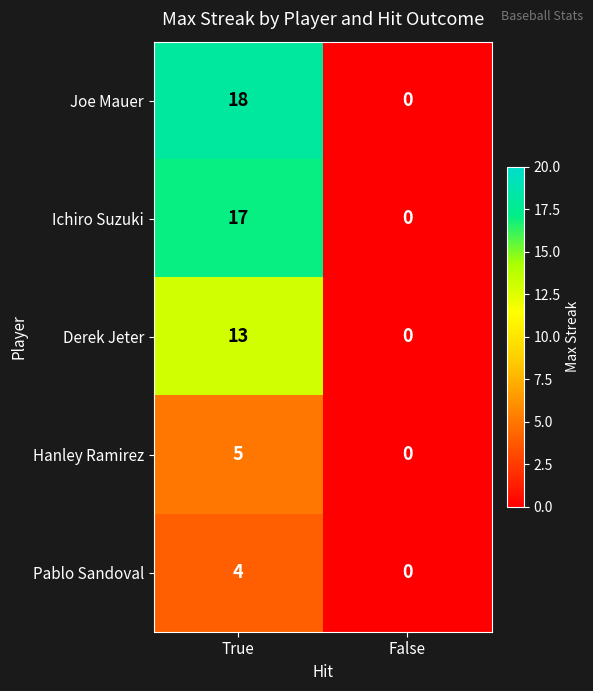

Which series has the largest total across all categories?

Joe Mauer